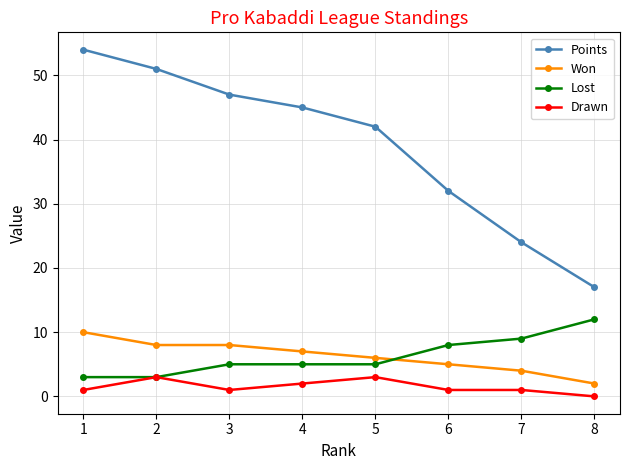

Is the value of Won at 3 greater than the value of Lost at 7?

No